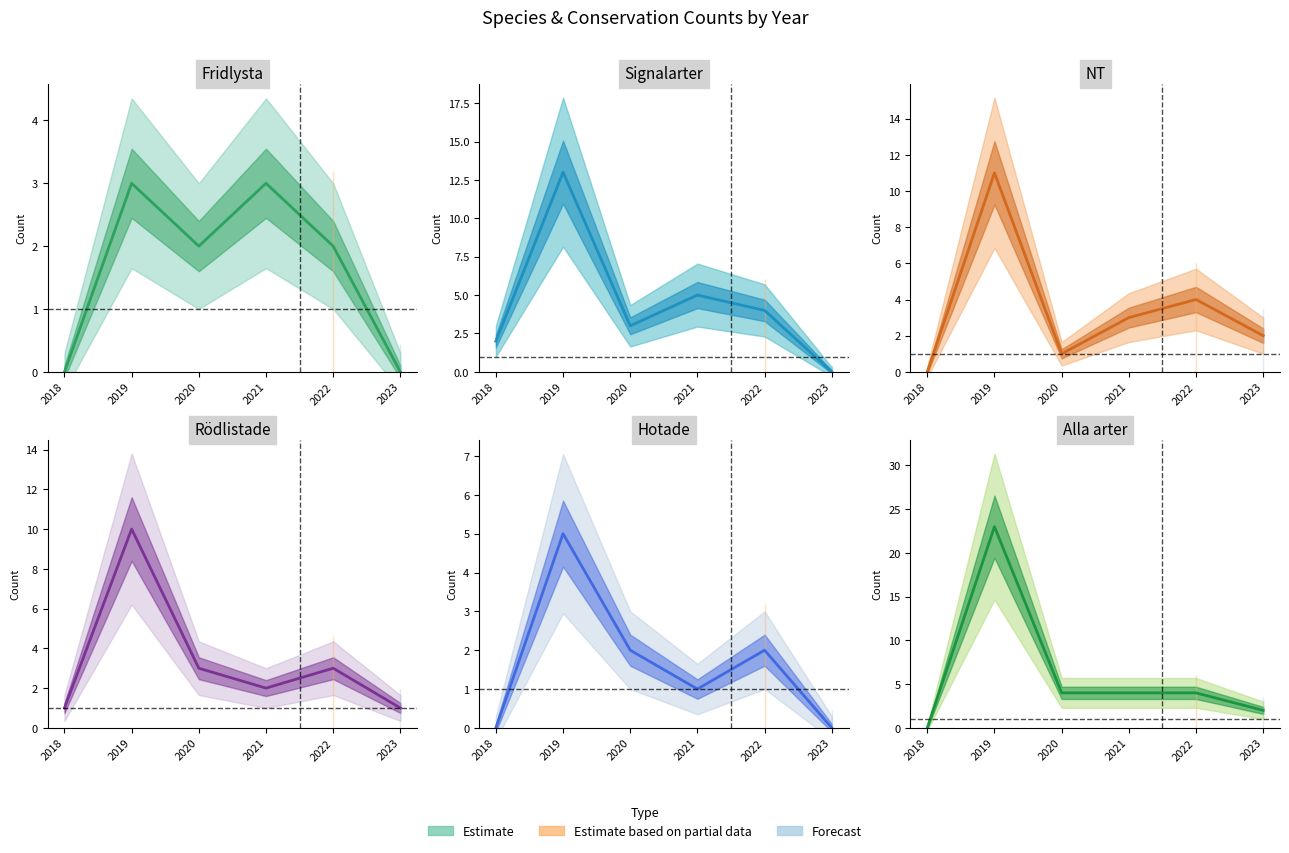

Reading right to left, transcribe all the data shown in this chart.

Fridlysta: 0	2	3	2	3	0
Signalarter: 0	4	5	3	13	2
NT: 2	4	3	1	11	0
Rödlistade: 1	3	2	3	10	1
Hotade: 0	2	1	2	5	0
Alla arter: 2	4	4	4	23	0